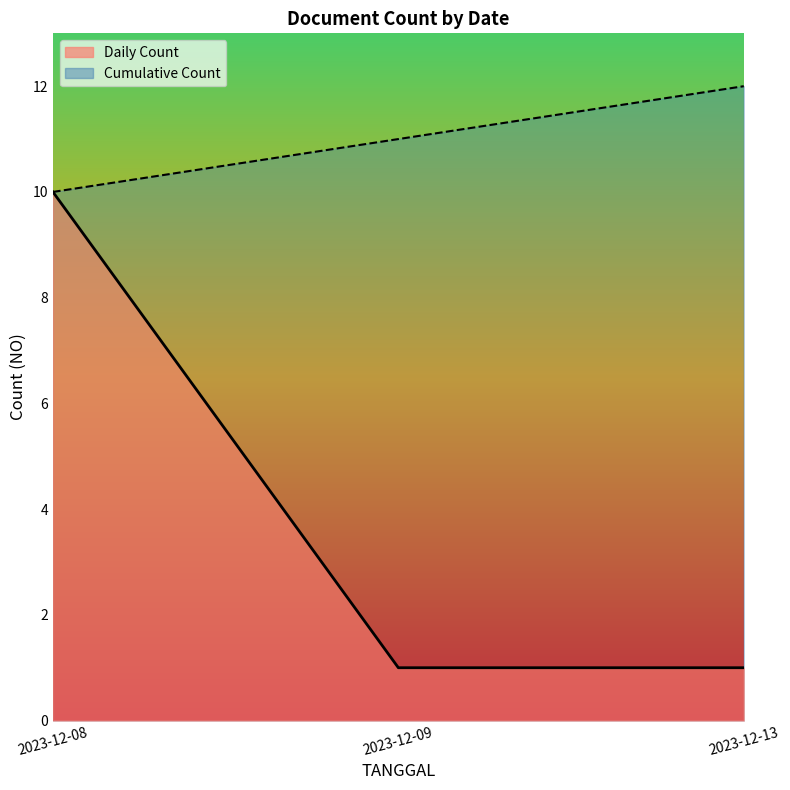

List the labels in order of Cumulative Count value, smallest first.

2023-12-08, 2023-12-09, 2023-12-13